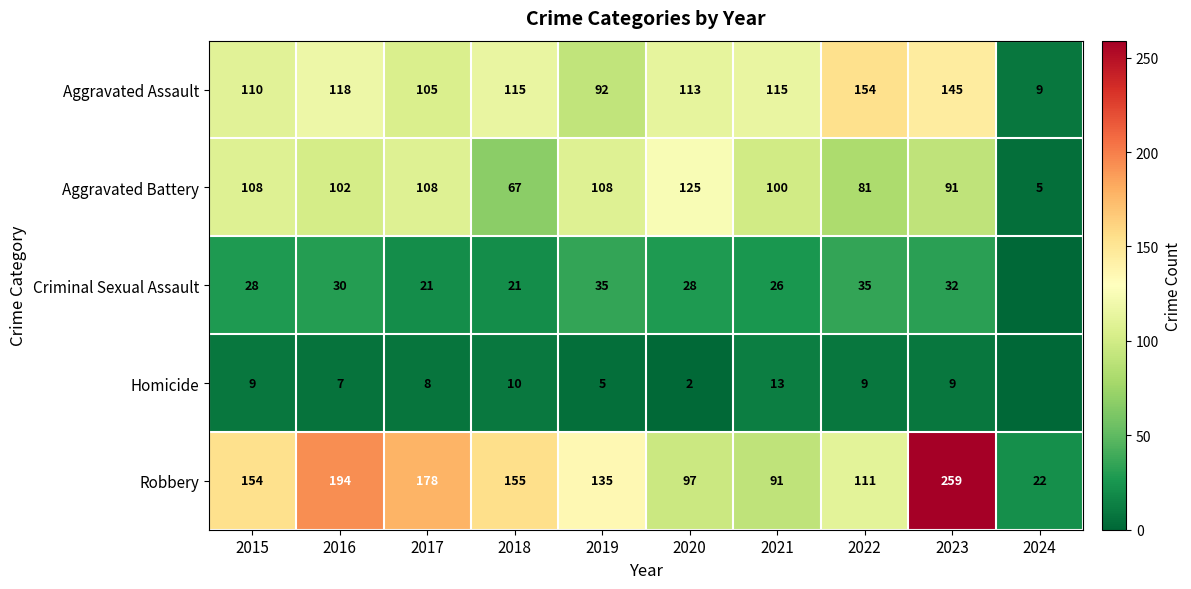

How many values in the Aggravated Battery series are below 102?

5